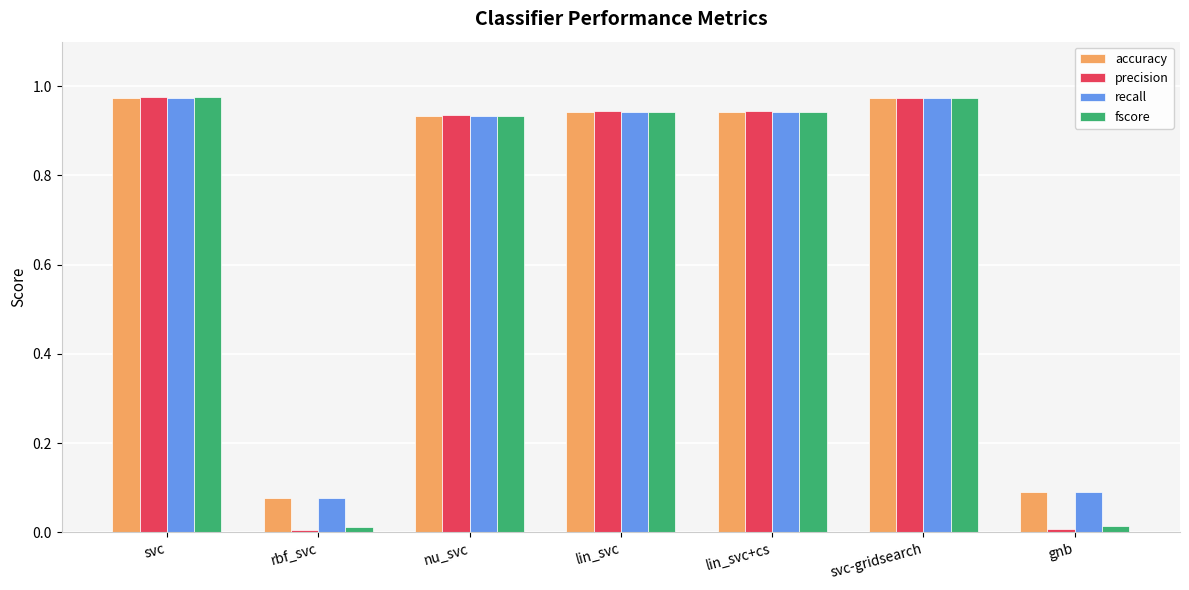

What is the sum of the fscore values at nu_svc and svc?

1.9